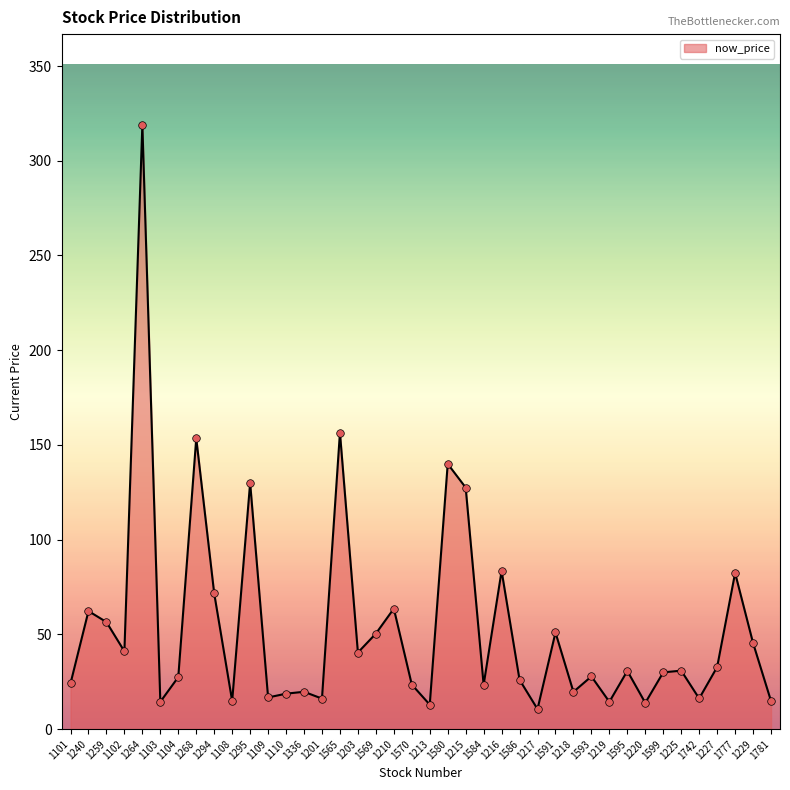

Between 1595 and 1213, which is larger?

1595